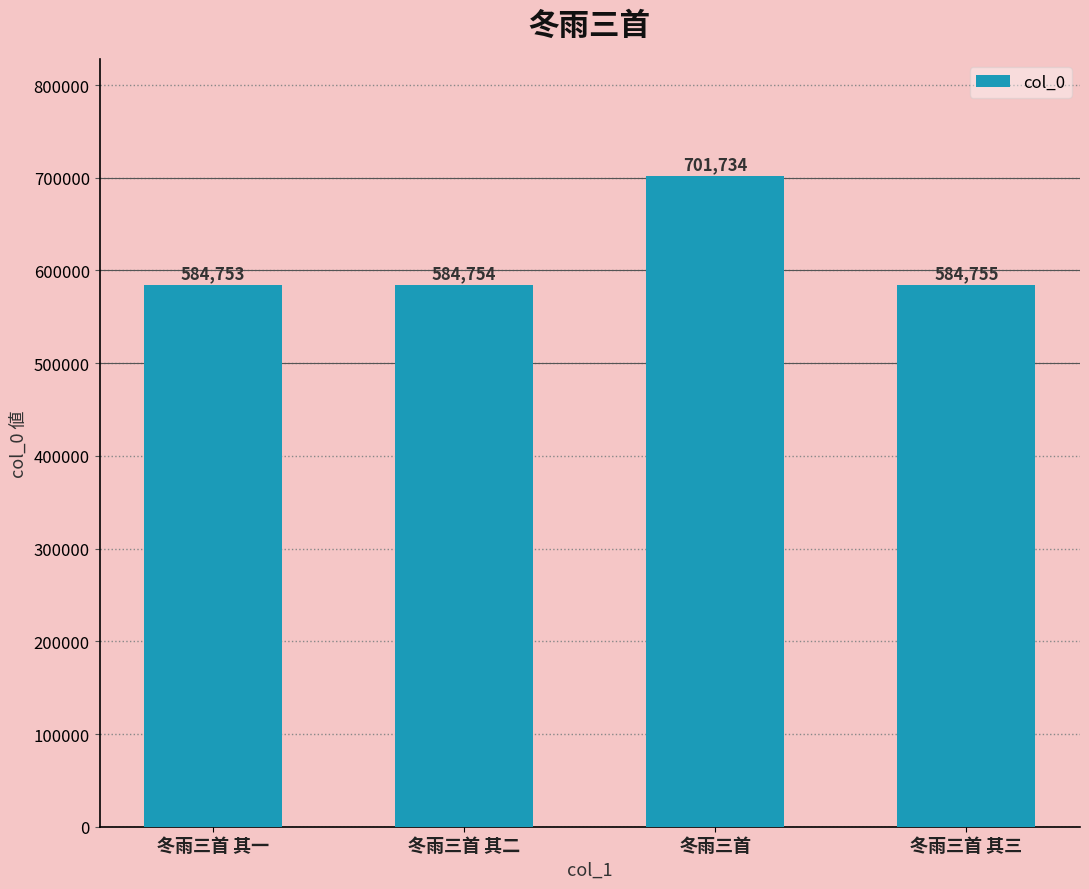

Reading left to right, list all the values displayed in this chart.

冬雨三首 其一=584753	冬雨三首 其二=584754	冬雨三首=701734	冬雨三首 其三=584755